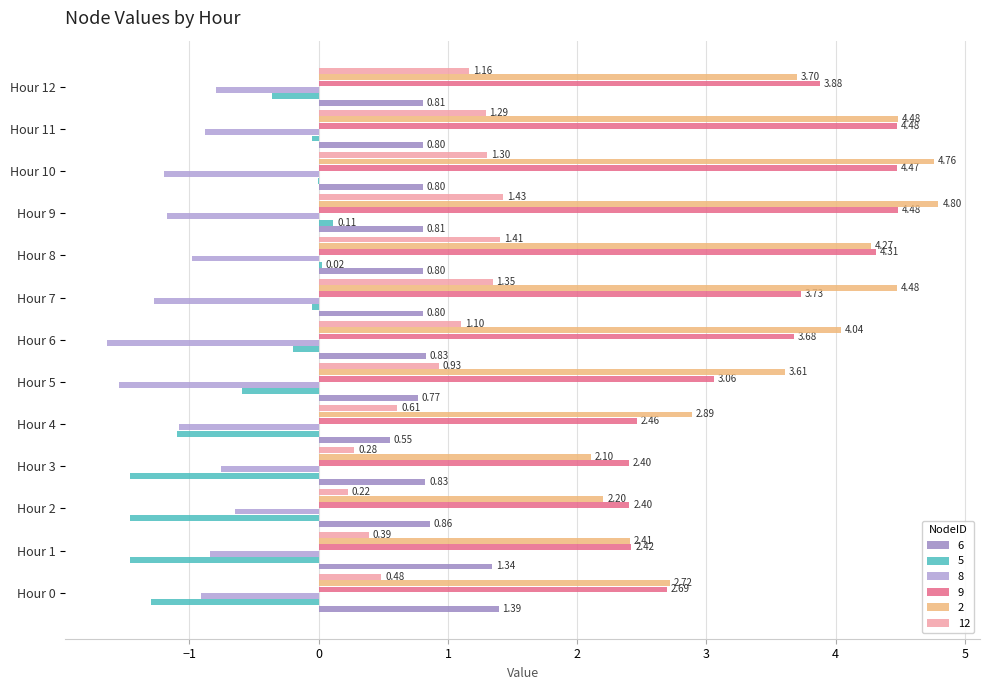

How many series are shown in this chart?

6